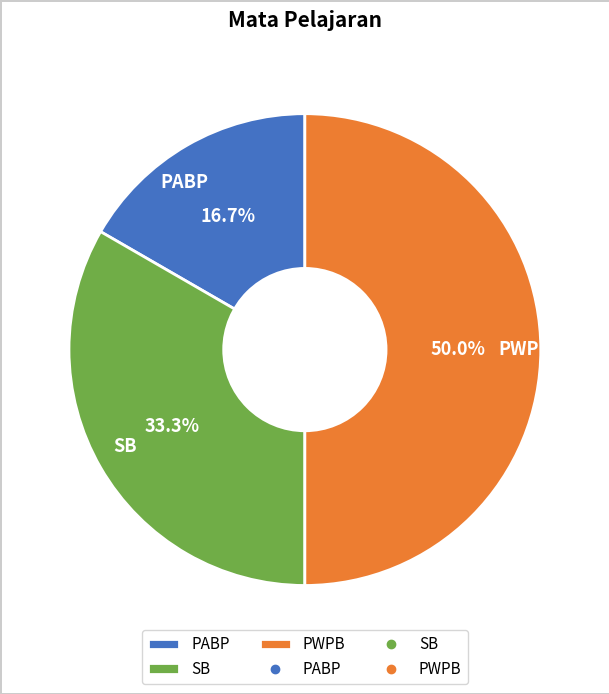

What is the smallest slice in the pie chart?

PABP